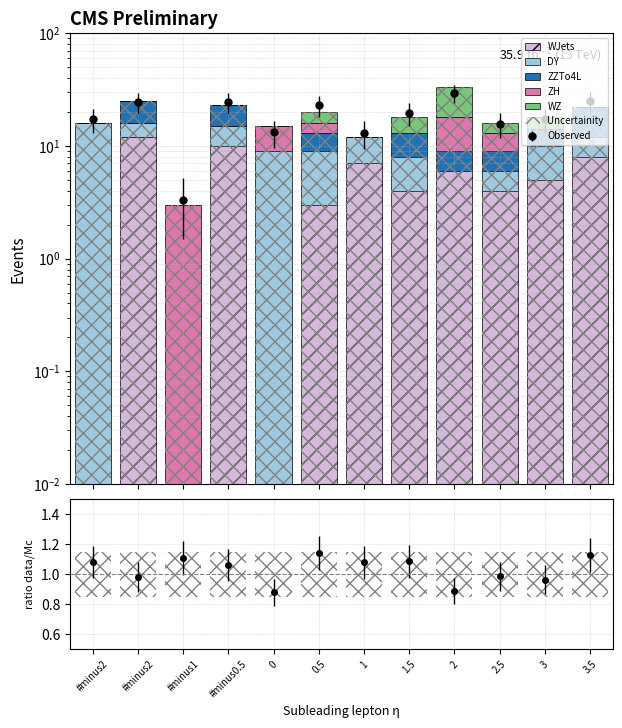

The WZ series shows 2.1 at 0.5. True or false?

False